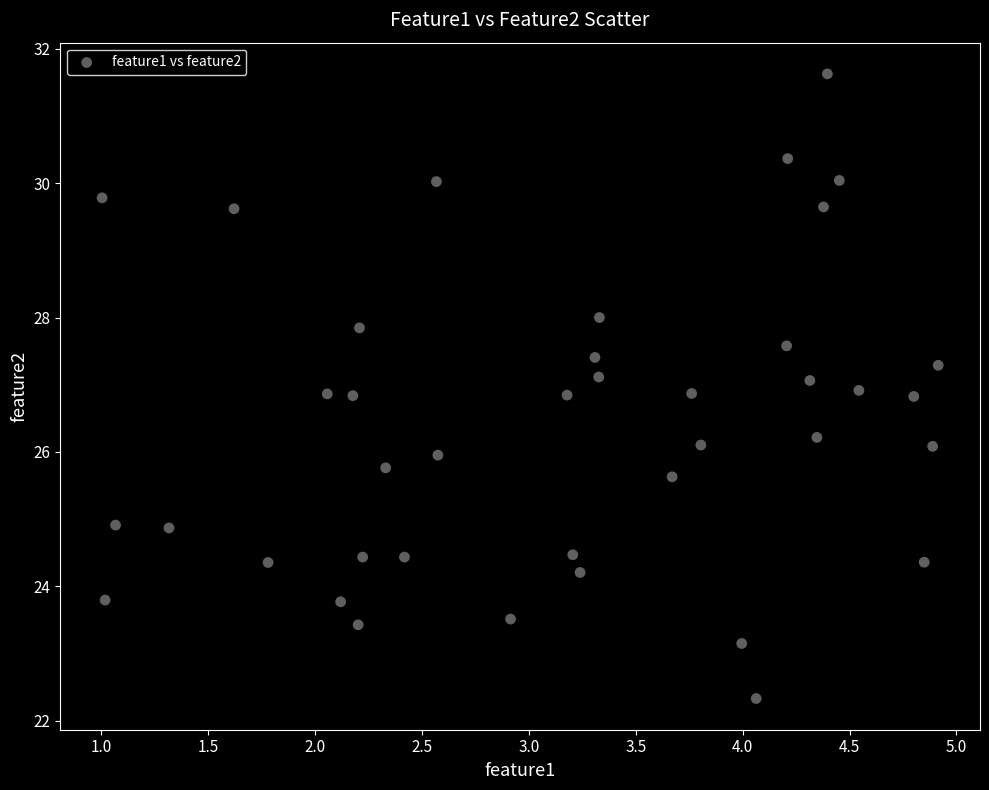

What is the range of X values (max minus min)?

3.9